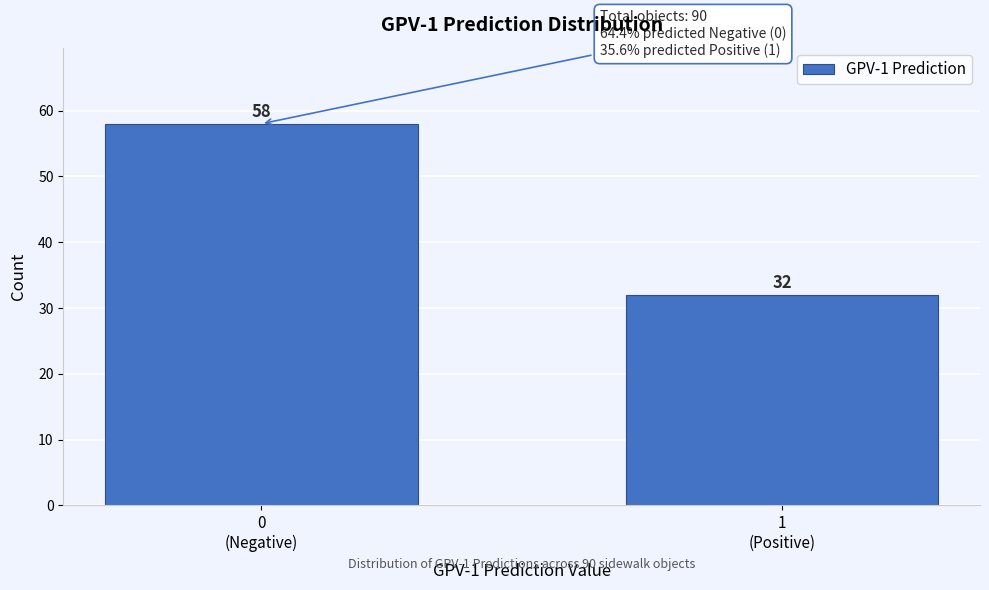

Reading right to left, extract all data points from this chart.

32	58